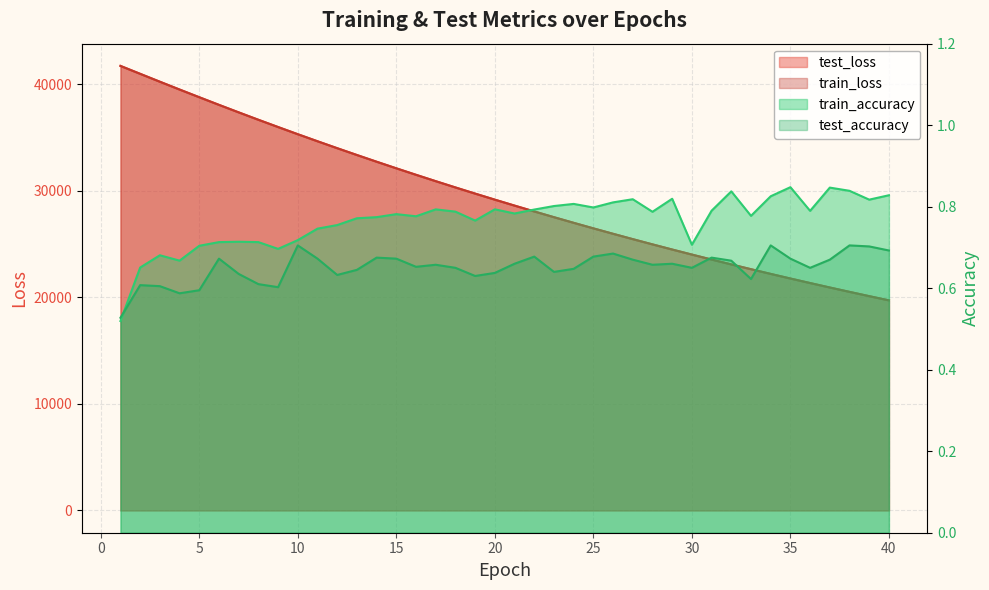

What is the average value of the train_loss series?

29552.3